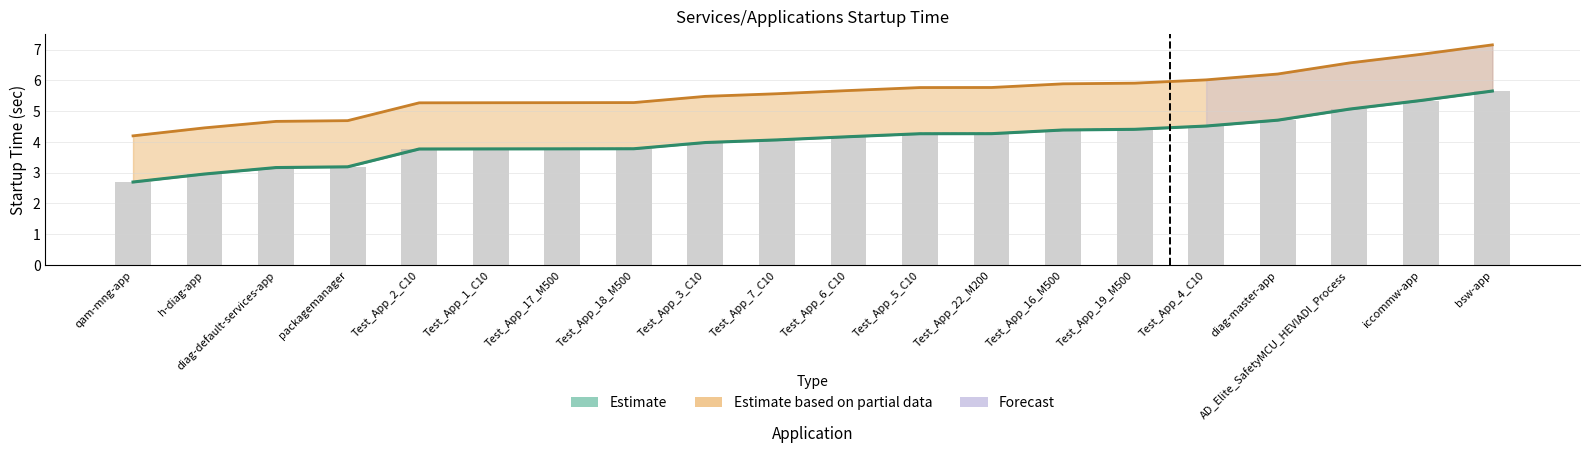

At how many categories does at least one series exceed 3?

20